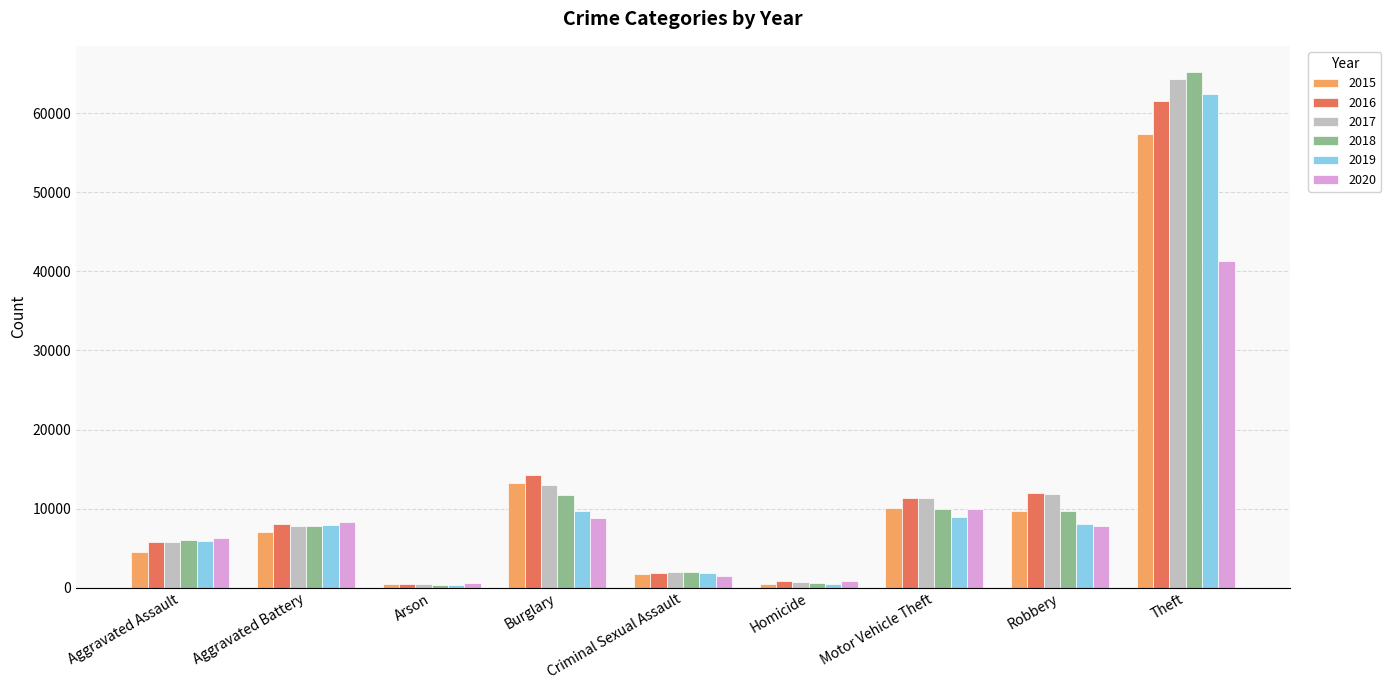

At how many categories does at least one series exceed 29612?

1